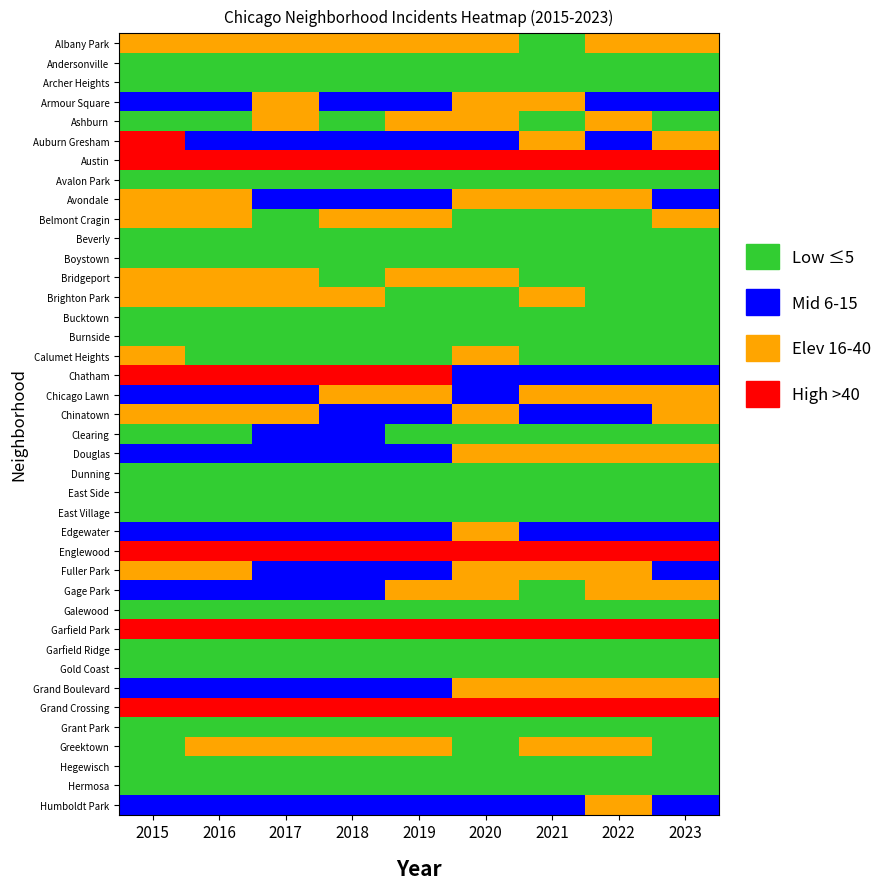

Between 2019 and 2016, which is larger?

2019